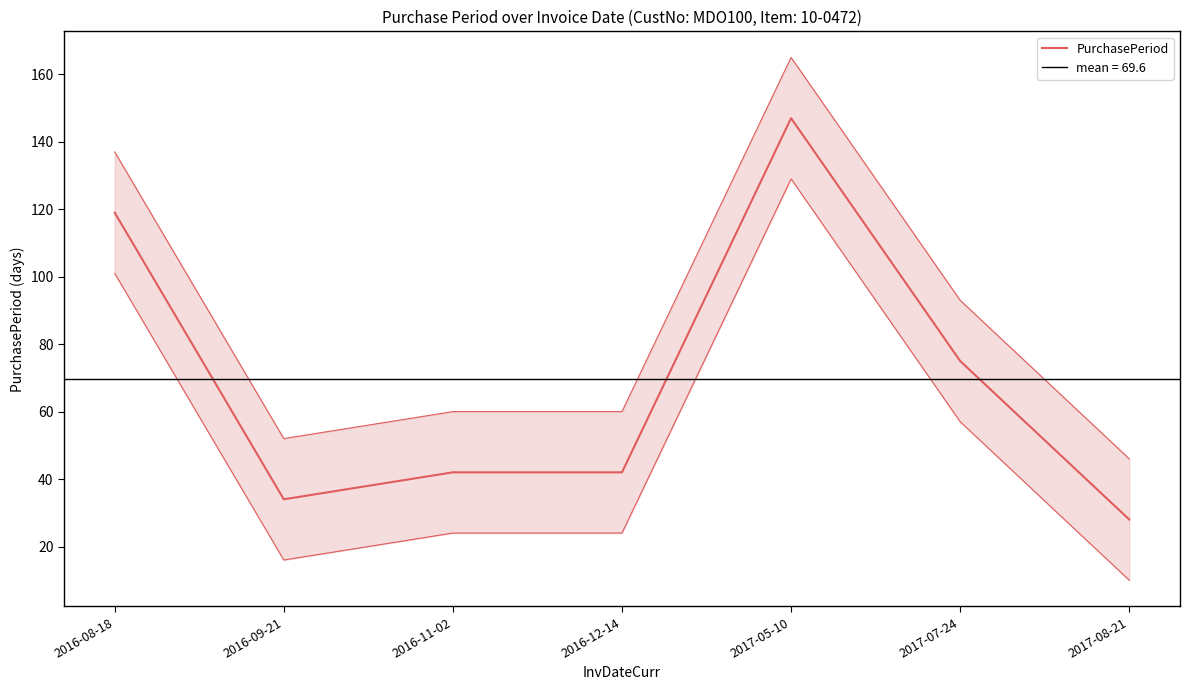

At which category does the chart reach its peak across all series?

2017-05-10